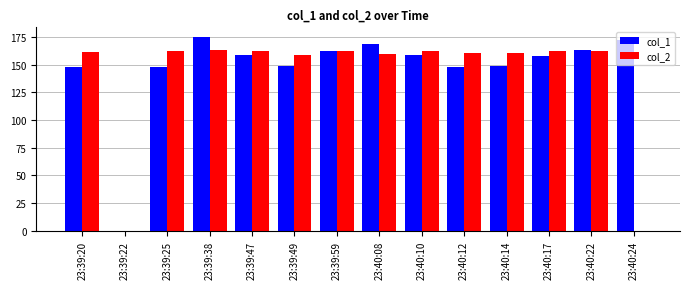

At which category is the sum across all series the highest?

23:39:38